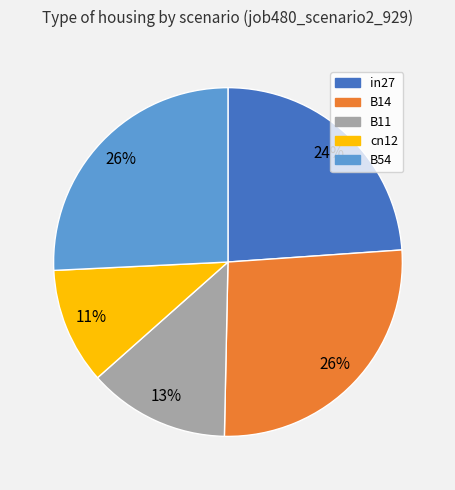

What is the ratio of the value at B14 to the value at B54?

1.0